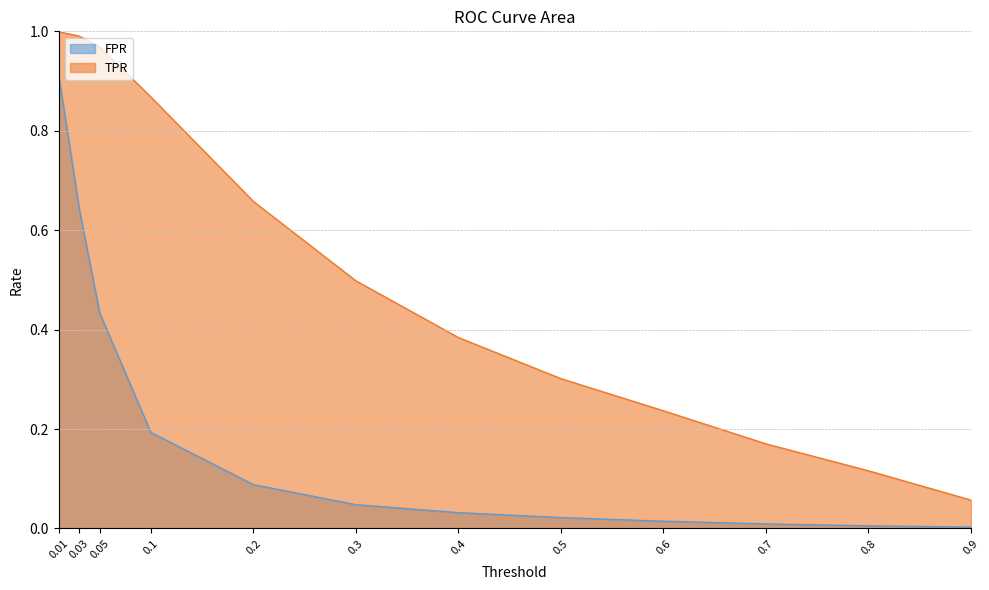

Is it true that FPR equals 0.5 at 0.01?

False